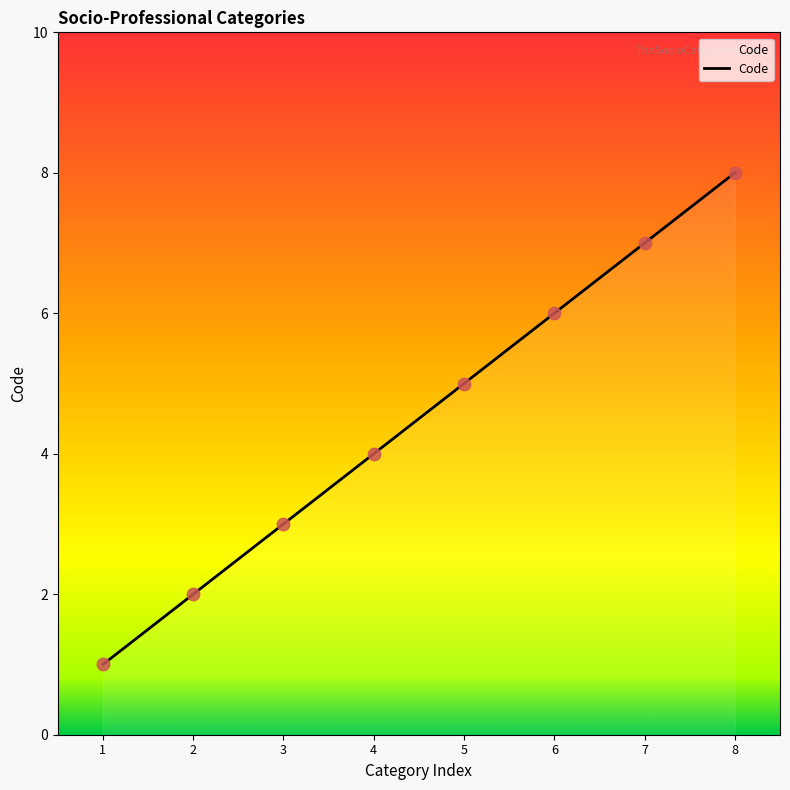

What is the ratio of the value at 6 to the value at 7?

0.9